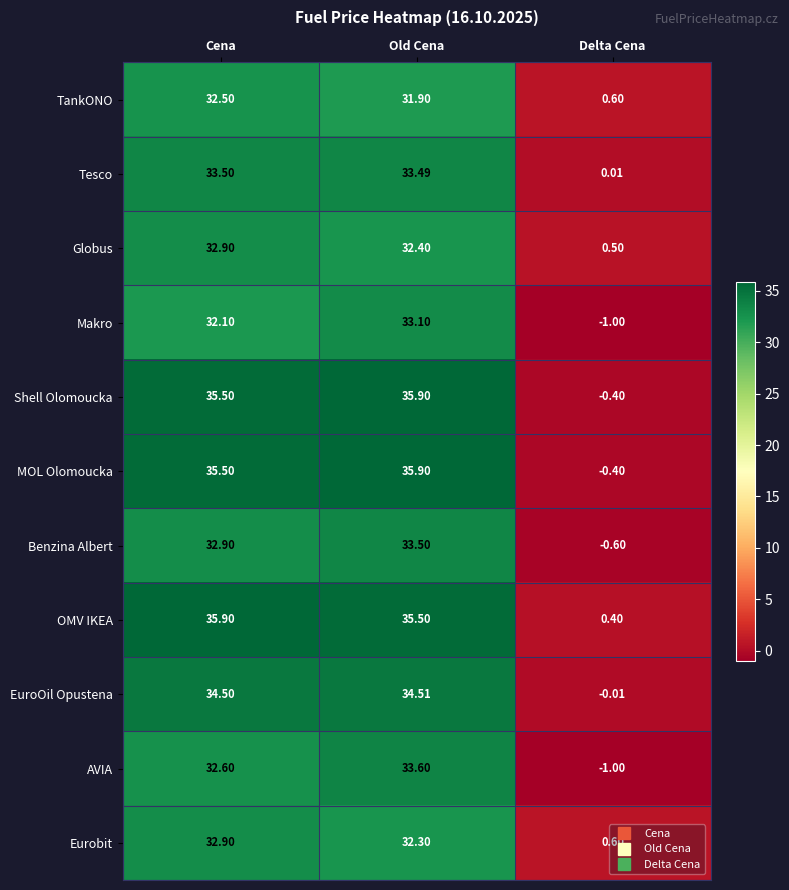

How many series are shown in this chart?

11